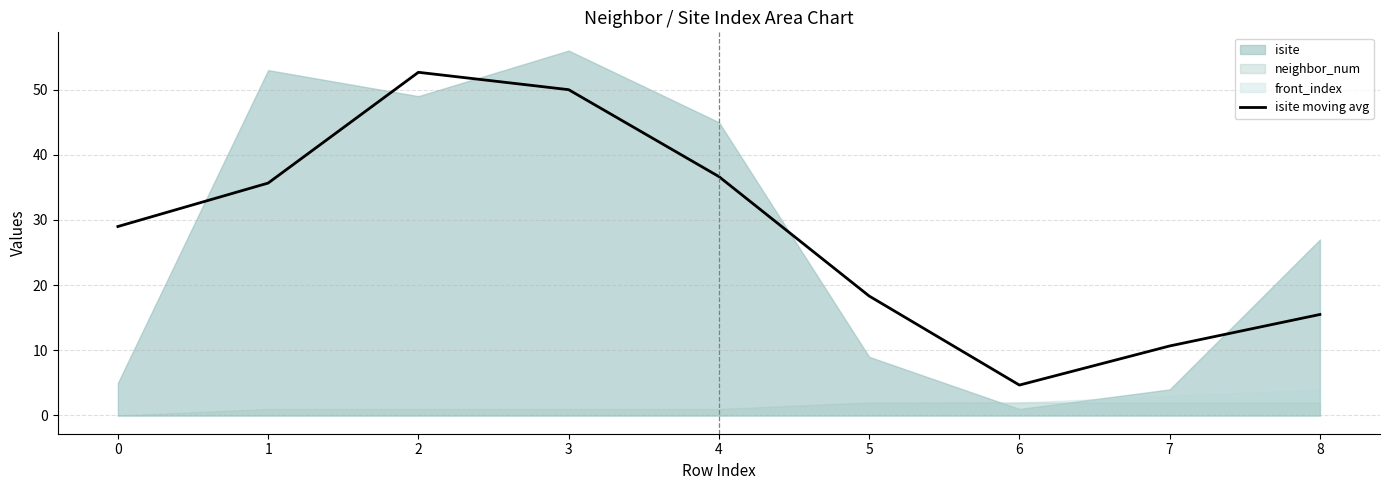

What is the value of the 3rd point from the left?

52.7